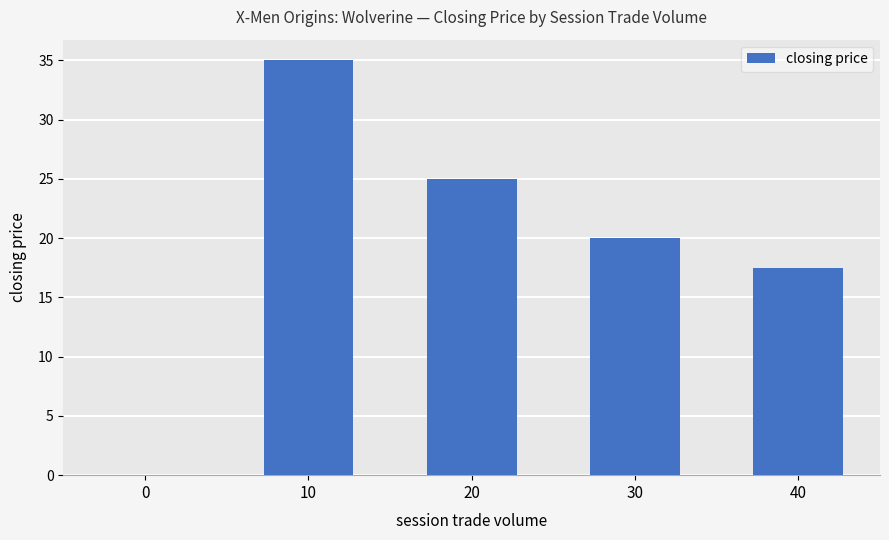

What is the average value?

19.5